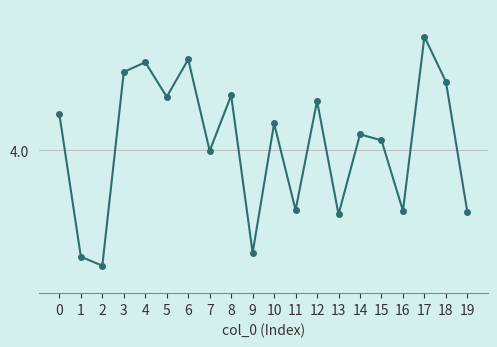

Does the chart have visible grid lines?

Yes